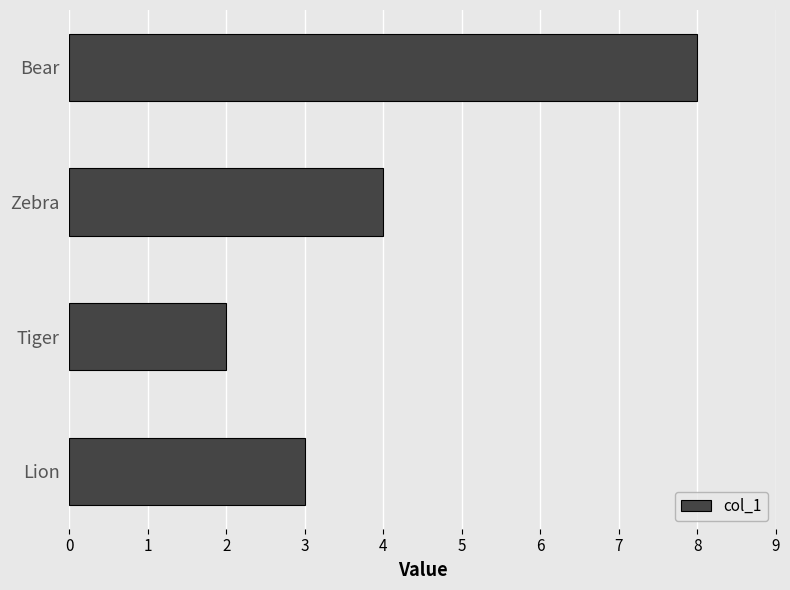

Reading top to bottom, what are all the values shown in this chart?

8	4	2	3